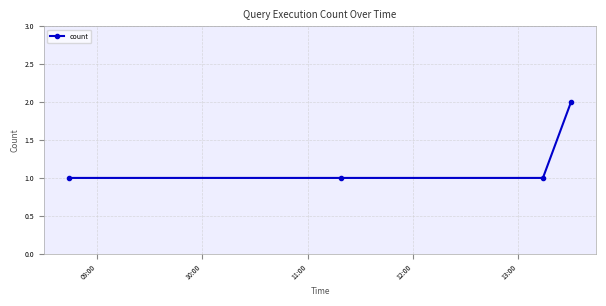

What is the sum of all values?

5